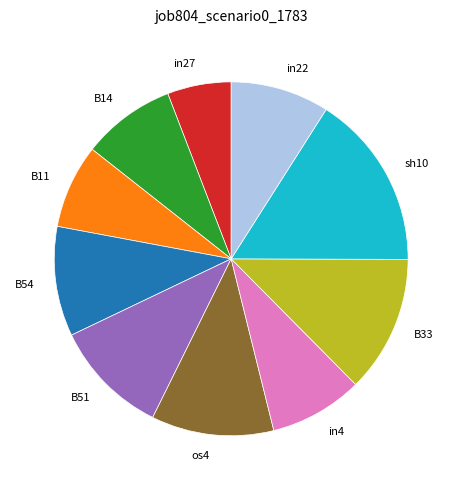

Does in22 account for over 50% of the chart?

No